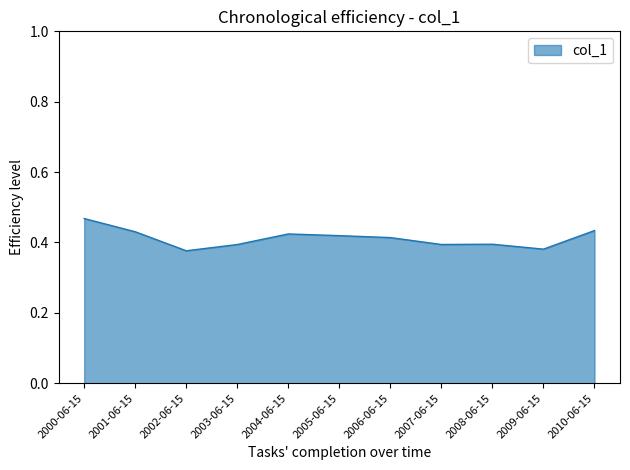

How many values are between 0 and 1?

11